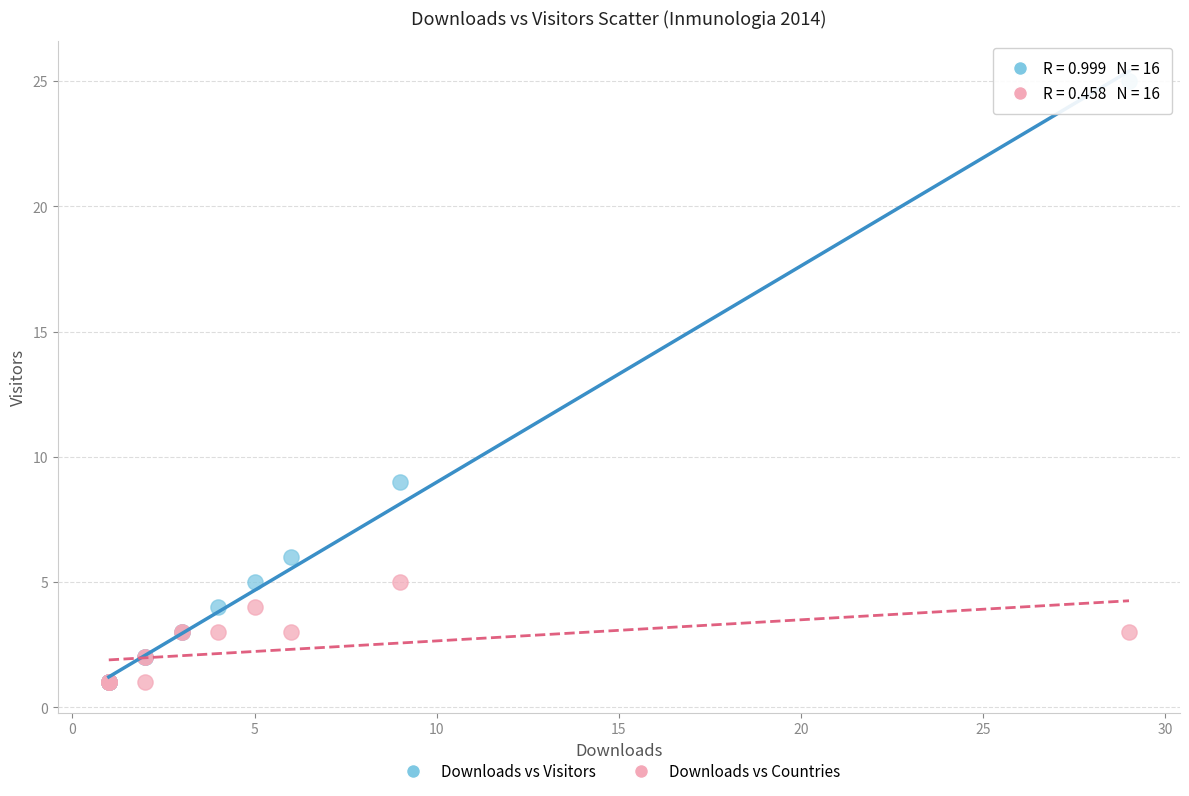

Across all series, what Y value is closest to 13?

9